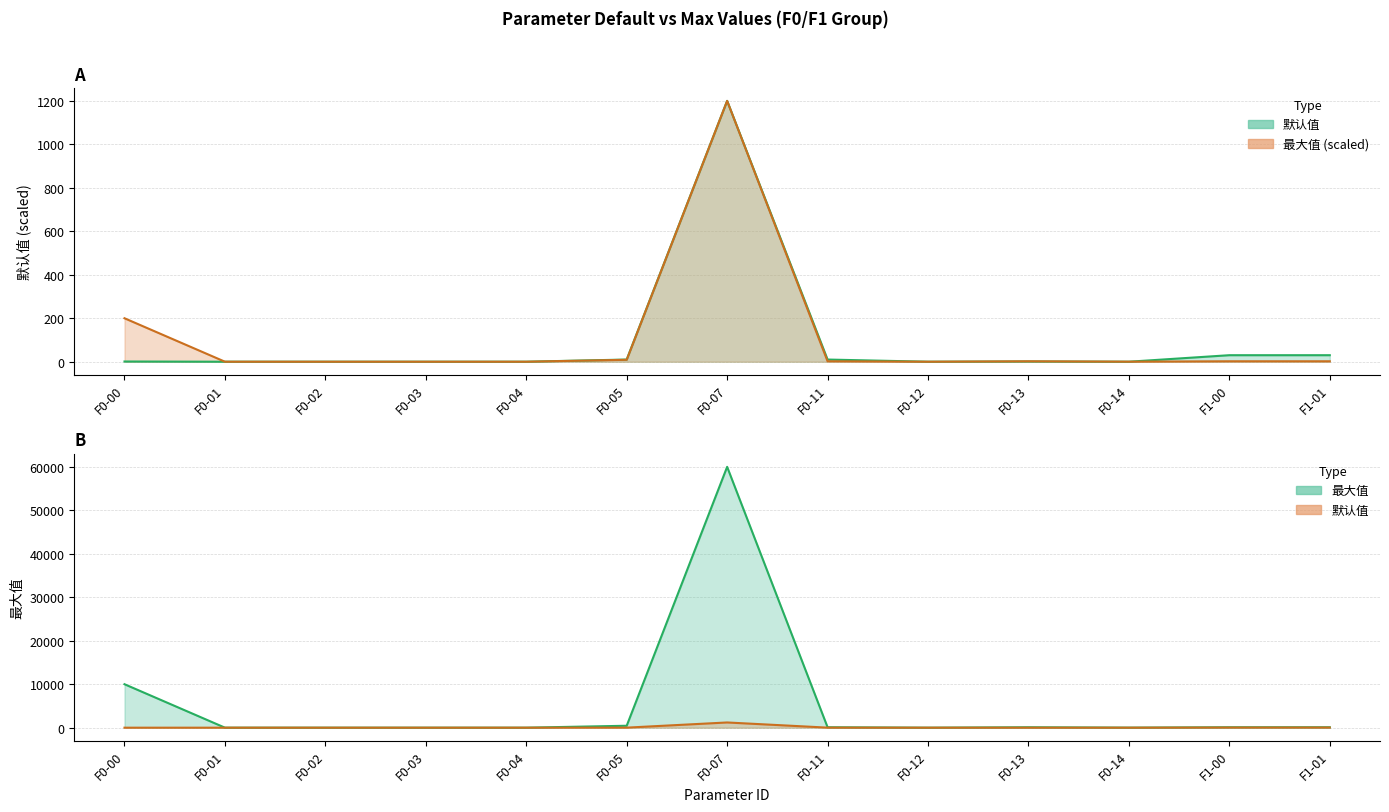

How many interior local valleys does the 默认值 series have?

2